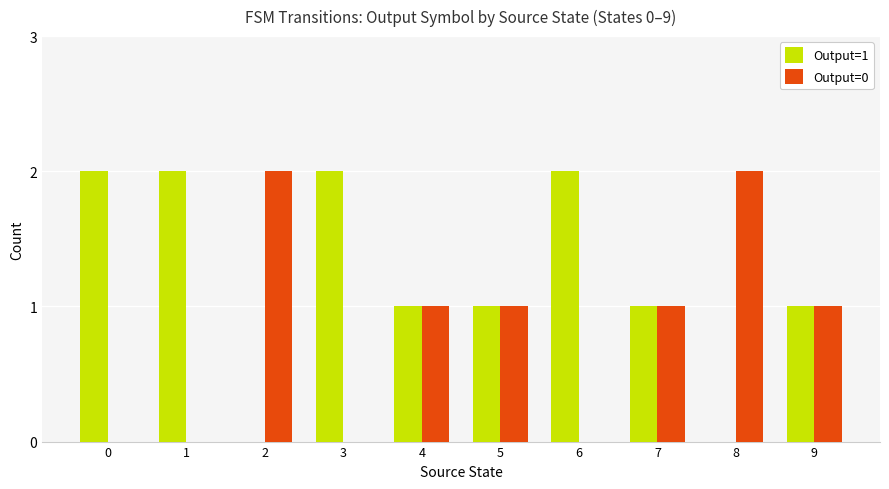

Is the value of Output=0 at 7 greater than the value of Output=1 at 8?

Yes